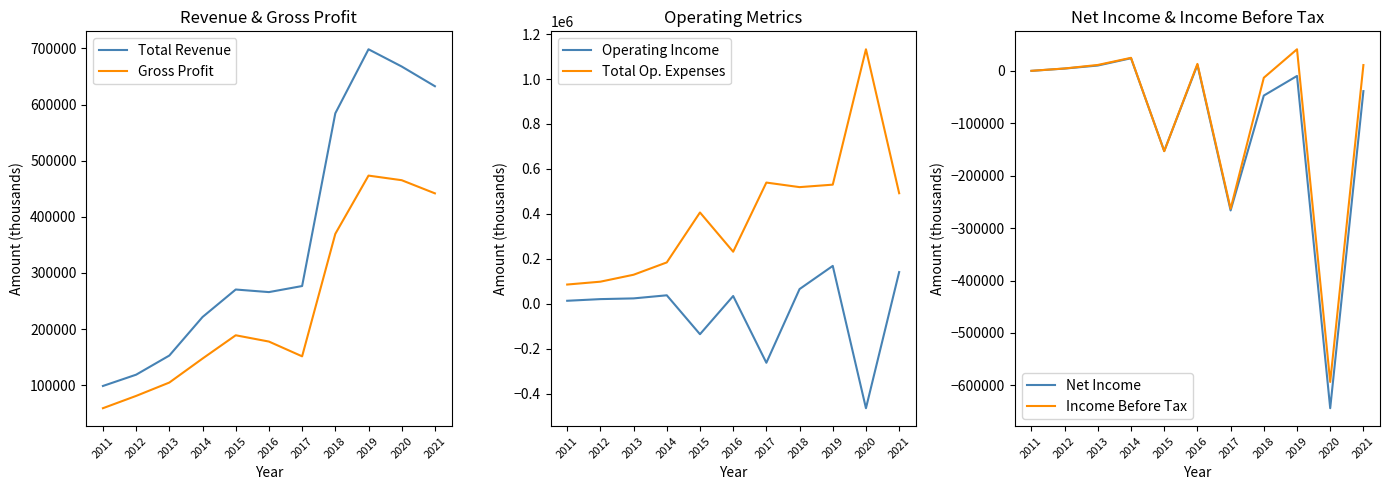

How many values in Income Before Tax are below zero?

4